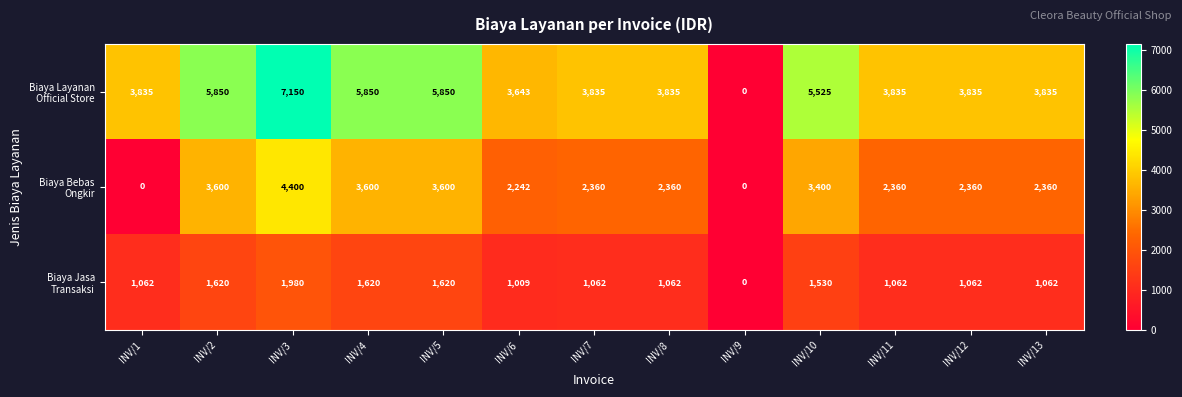

Which label corresponds to the largest value in the chart?

INV/3